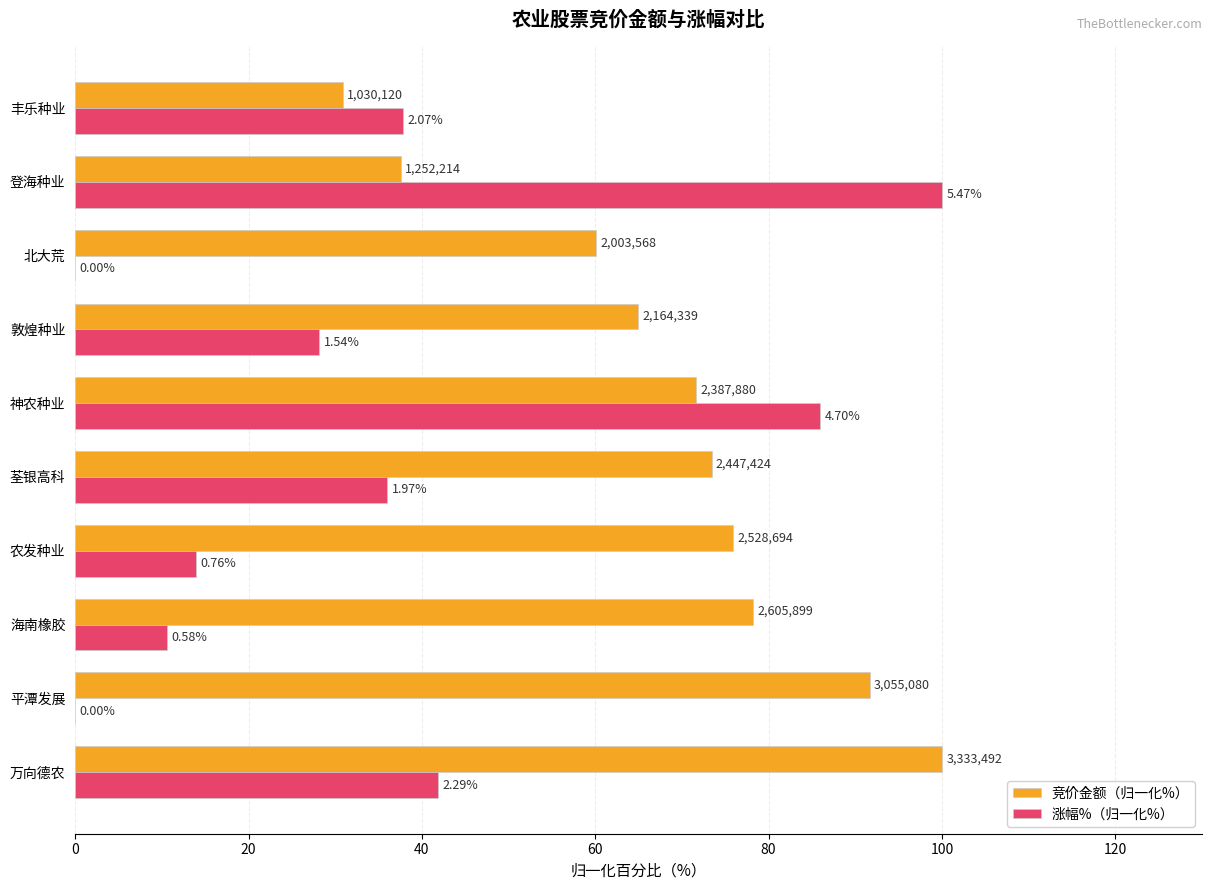

What is the difference between the maximum and minimum values in the 涨幅%（归一化%） series?

100.0